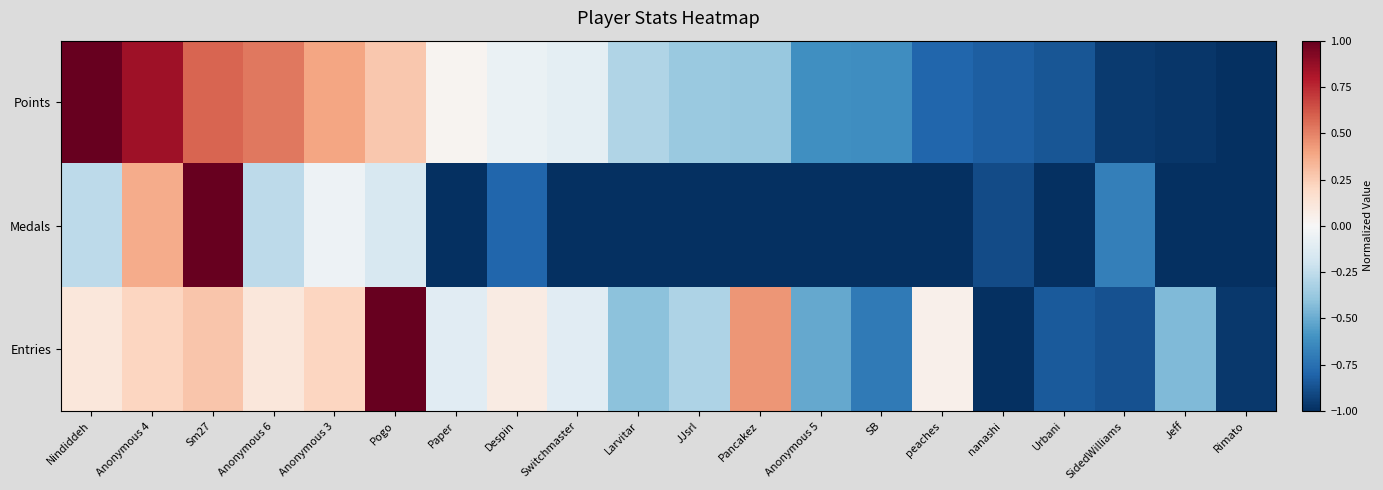

Reading right to left, transcribe all the data shown in this chart.

Points: Rimato=-1.0	Jeff=-1.0	SidedWilliams=-1.0	Urbani=-0.9	nanashi=-0.8	peaches=-0.8	SB=-0.6	Anonymous 5=-0.6	Pancakez=-0.4	JJsrl=-0.4	Larvitar=-0.3	Switchmaster=-0.1	Despin=-0.1	Paper=0.0	Pogo=0.3	Anonymous 3=0.4	Anonymous 6=0.5	Sm27=0.6	Anonymous 4=0.9	Nindiddeh=1.0
Medals: Rimato=-1.0	Jeff=-1.0	SidedWilliams=-0.7	Urbani=-1.0	nanashi=-0.9	peaches=-1.0	SB=-1.0	Anonymous 5=-1.0	Pancakez=-1.0	JJsrl=-1.0	Larvitar=-1.0	Switchmaster=-1.0	Despin=-0.8	Paper=-1.0	Pogo=-0.2	Anonymous 3=-0.1	Anonymous 6=-0.3	Sm27=1.0	Anonymous 4=0.4	Nindiddeh=-0.3
Entries: Rimato=-1.0	Jeff=-0.4	SidedWilliams=-0.9	Urbani=-0.8	nanashi=-1.0	peaches=0.0	SB=-0.7	Anonymous 5=-0.5	Pancakez=0.4	JJsrl=-0.3	Larvitar=-0.4	Switchmaster=-0.1	Despin=0.1	Paper=-0.1	Pogo=1.0	Anonymous 3=0.2	Anonymous 6=0.1	Sm27=0.3	Anonymous 4=0.2	Nindiddeh=0.1